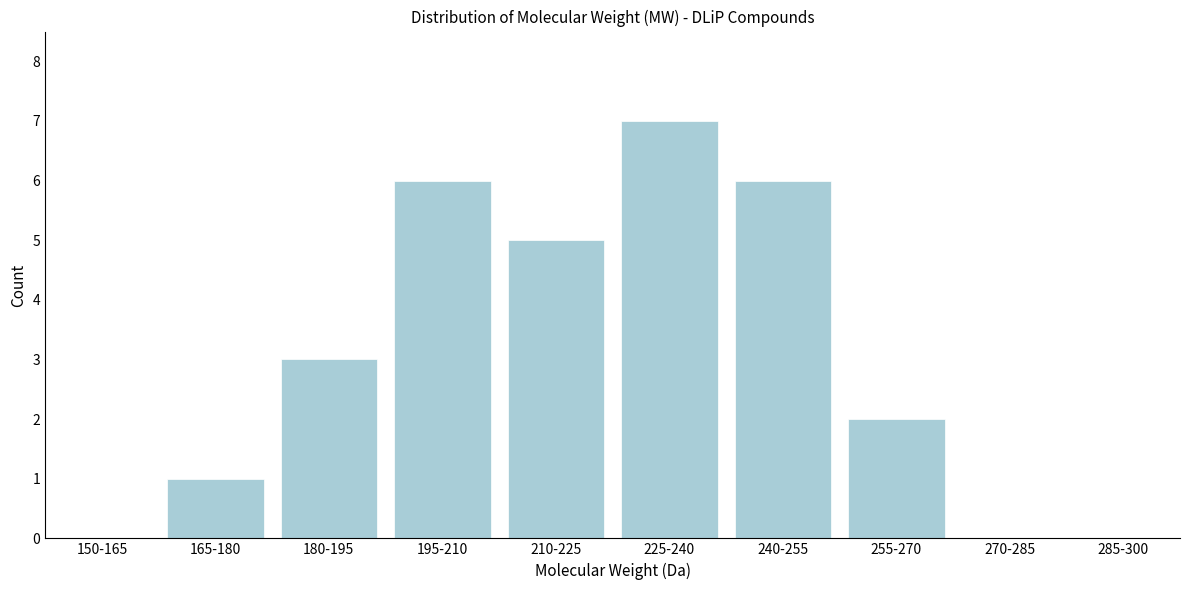

Reading right to left, extract all data points from this chart.

285-300=0	270-285=0	255-270=2	240-255=6	225-240=7	210-225=5	195-210=6	180-195=3	165-180=1	150-165=0